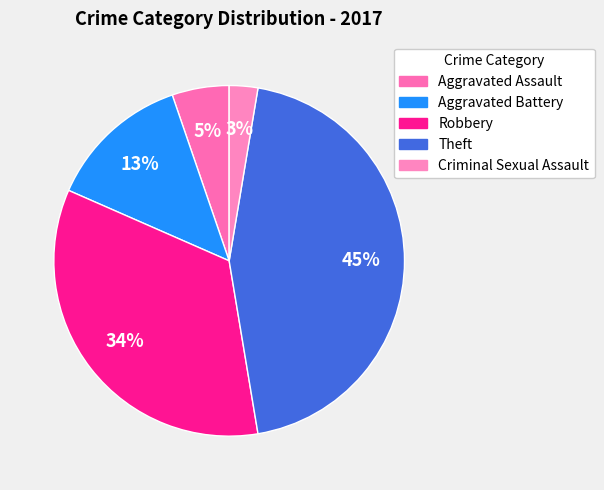

Which slice is the largest?

Theft